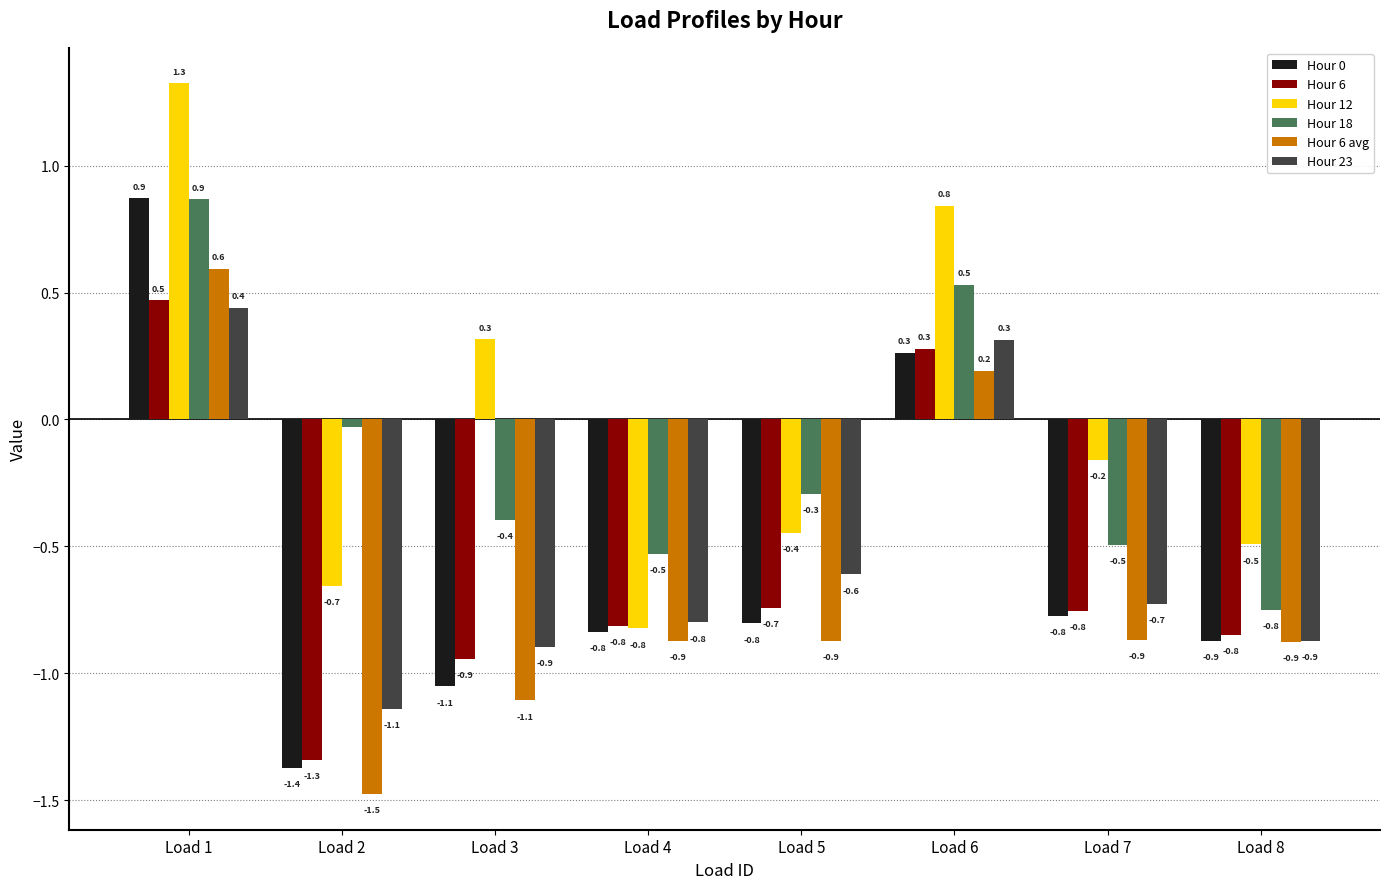

What is the lowest value of the Hour 6 series?

-1.3